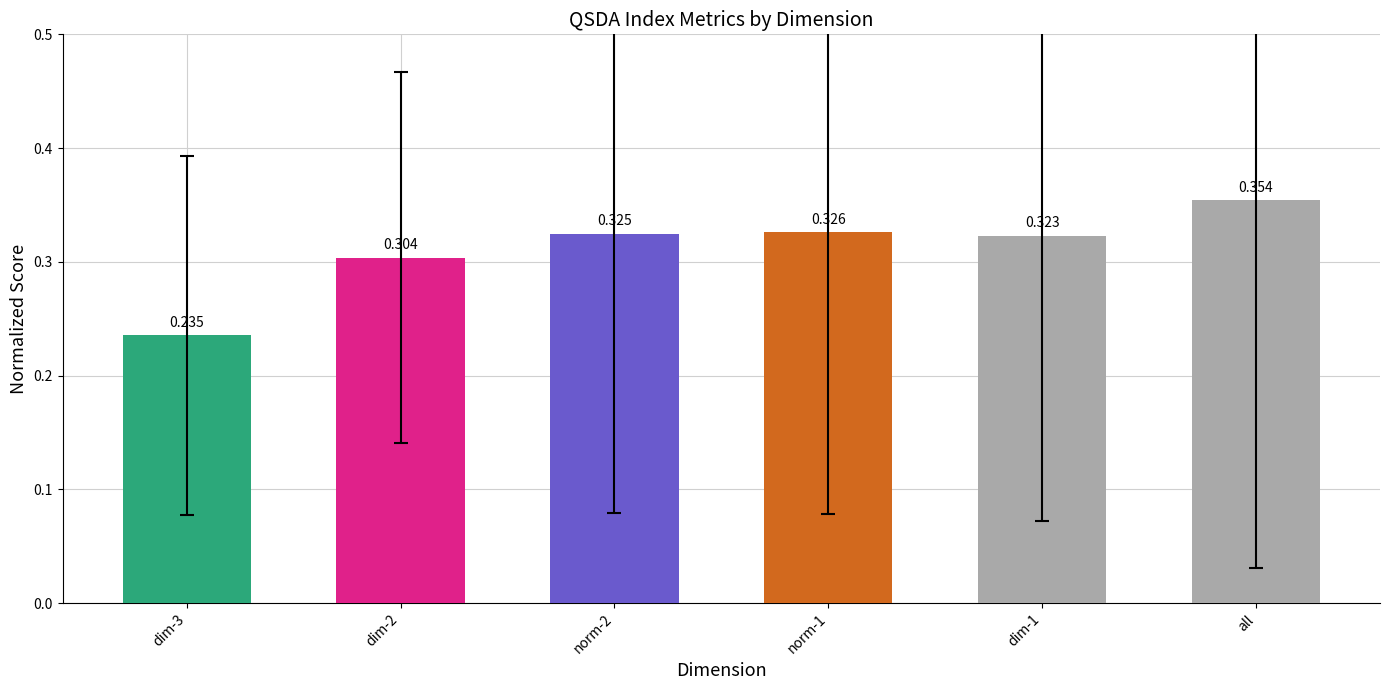

Which label corresponds to the largest value in the chart?

all